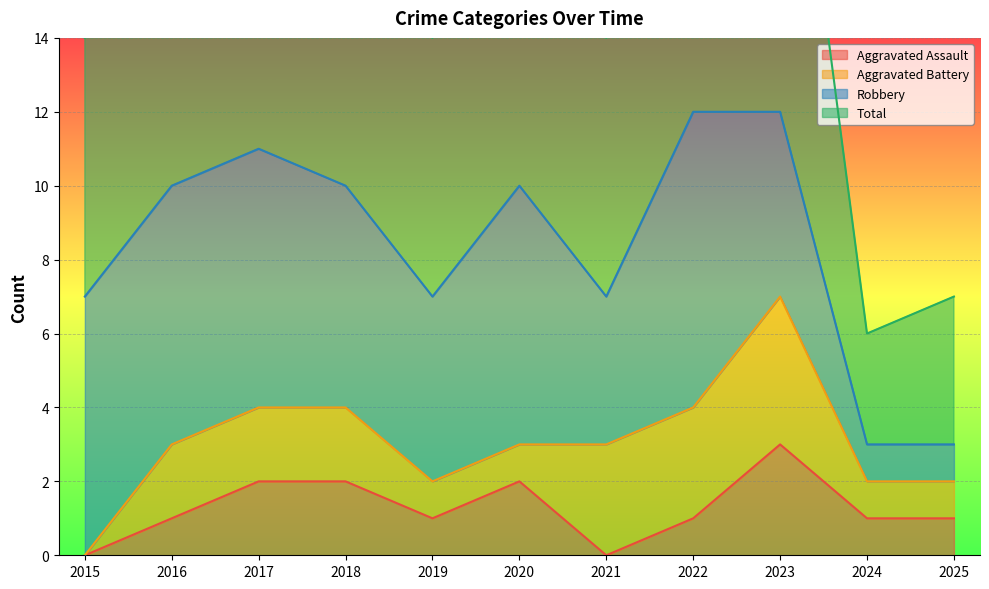

Is the value of Aggravated Assault at 2015 greater than the value of Total at 2018?

No